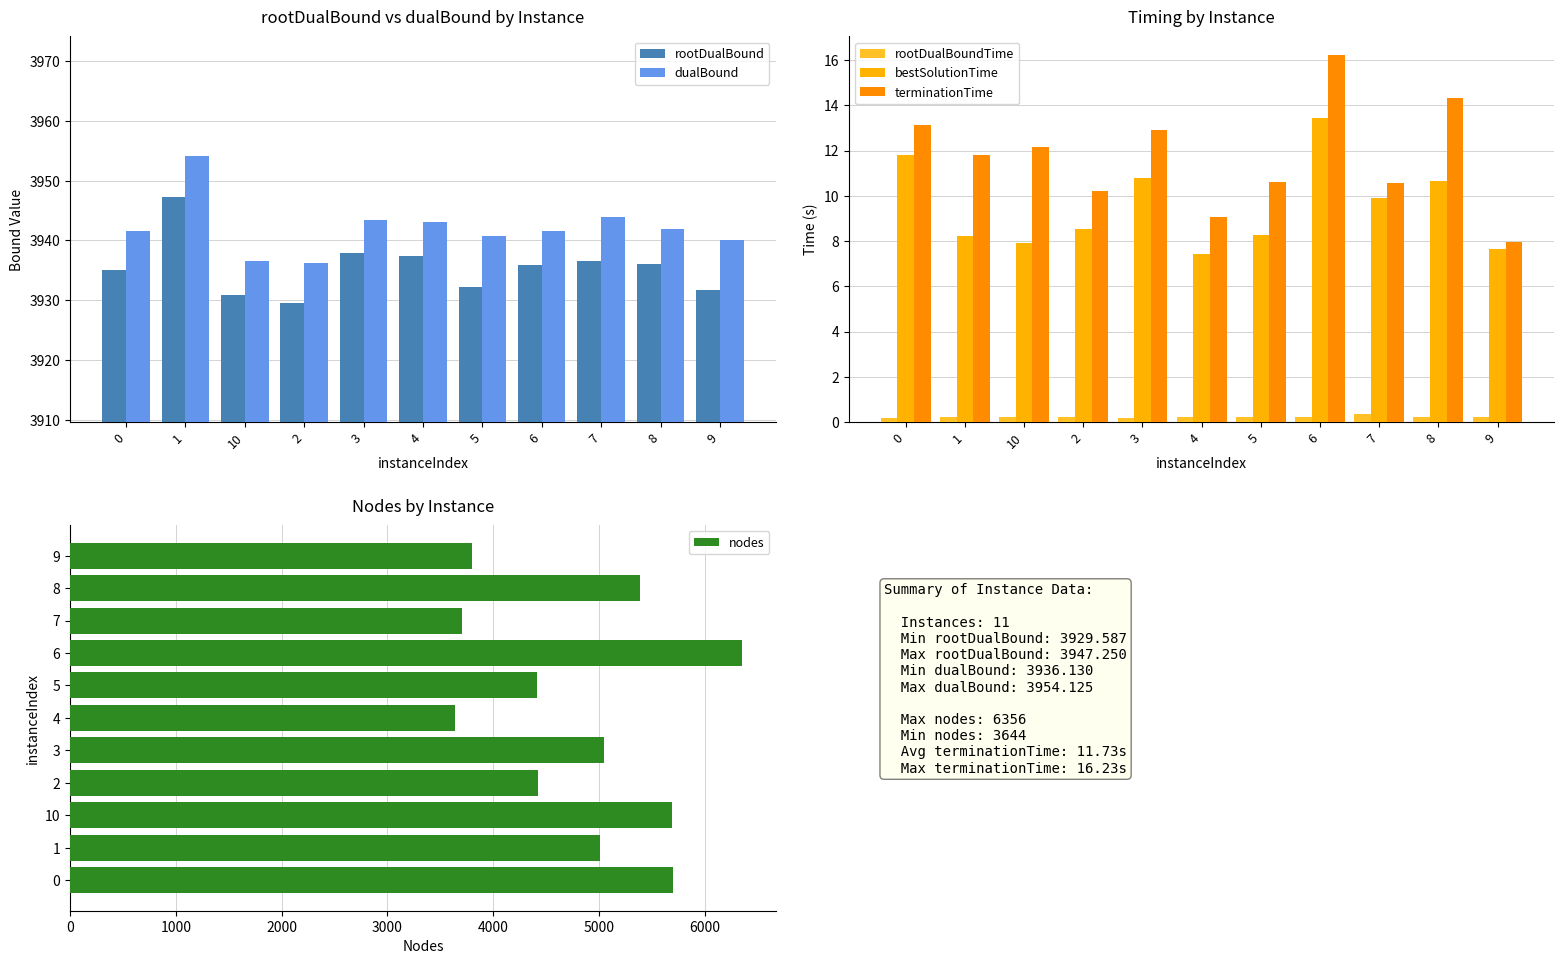

The value of bestSolutionTime at 9 is 12.1. True or false?

False